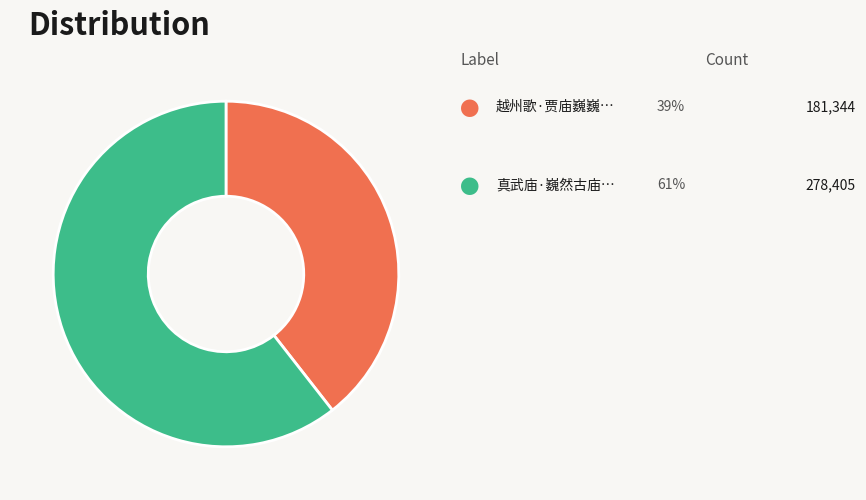

Does any single category account for the majority?

Yes